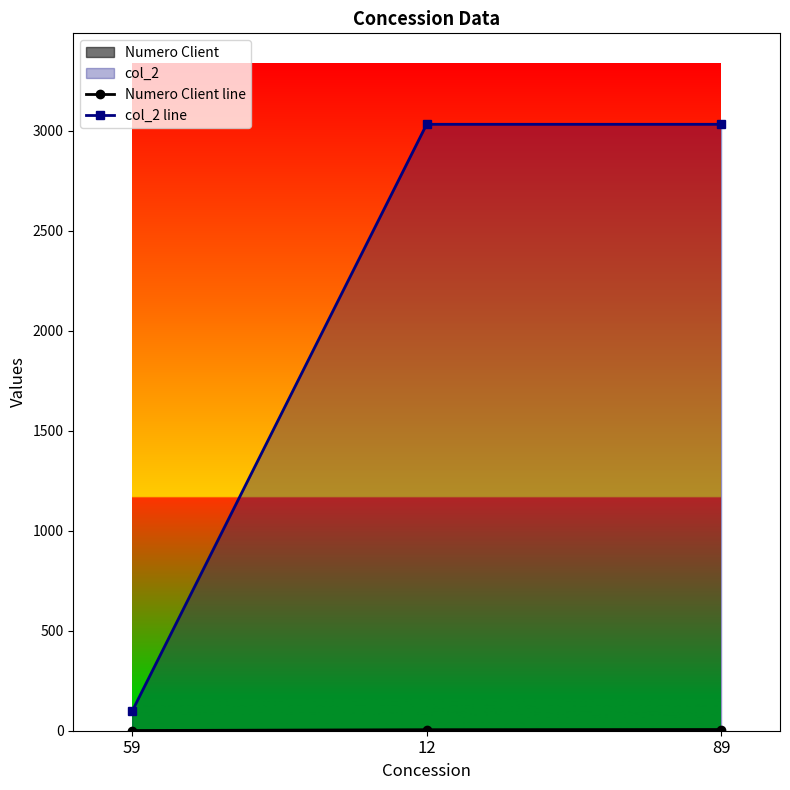

What is the difference between the Numero Client line values at 59 and 12?

4